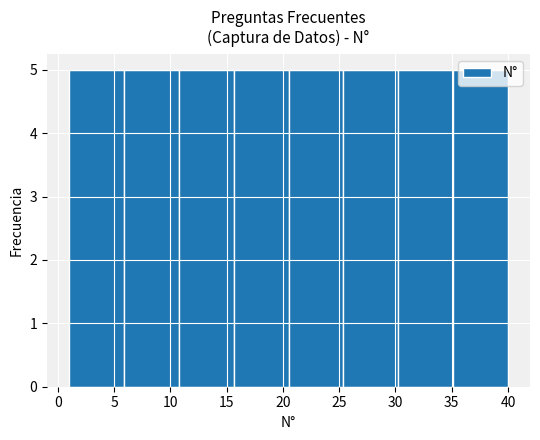

Reading left to right, list every bar in this chart as the range it spans on the x-axis followed by its height. Neither the bar edges nor the heights are printed on the chart, so give them approximately, as read against the axes.

1.0 to 6.0: 5
6.0 to 11.0: 5
11.0 to 15.5: 5
15.5 to 20.5: 5
20.5 to 25.5: 5
25.5 to 30.5: 5
30.5 to 35.0: 5
35.0 to 40.0: 5